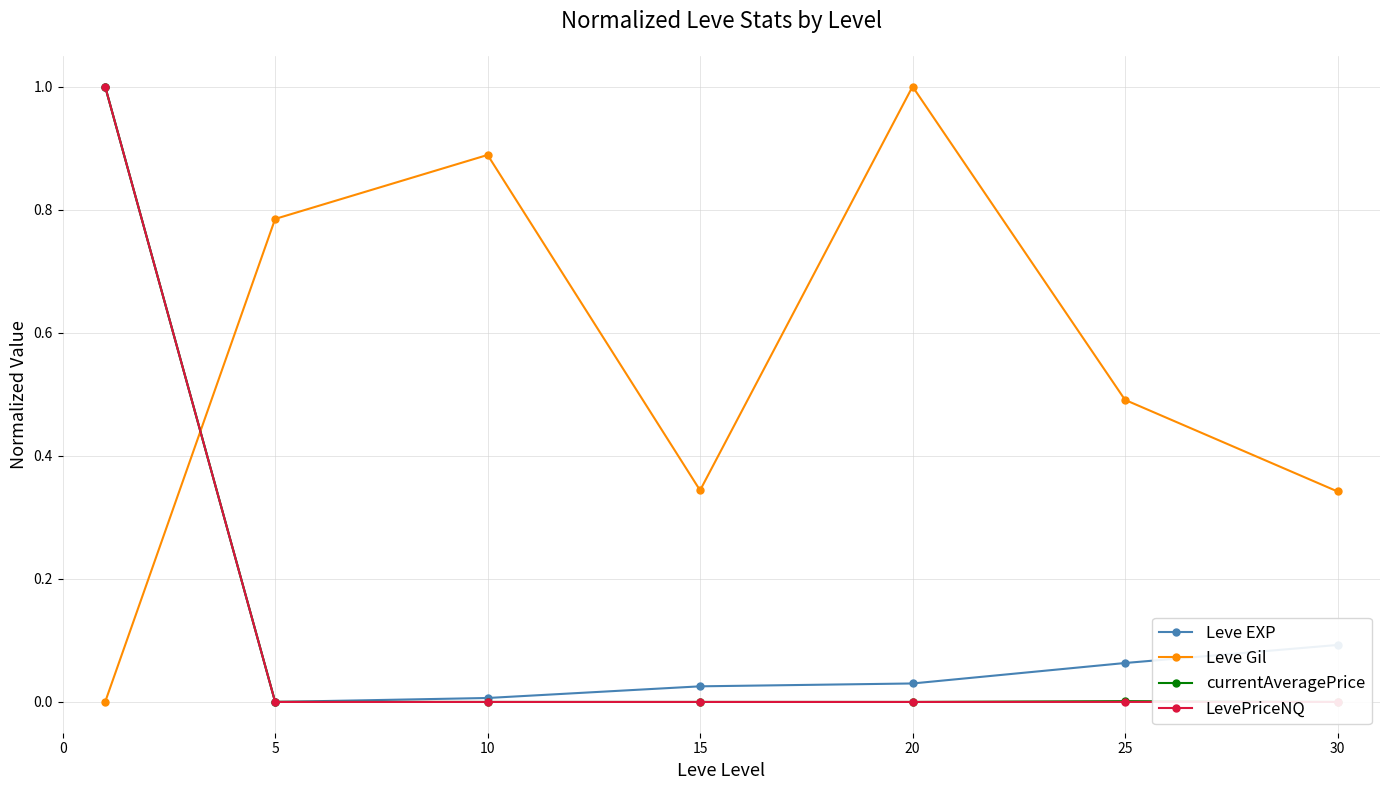

How many intersections are there between currentAveragePrice and Leve Gil?

1